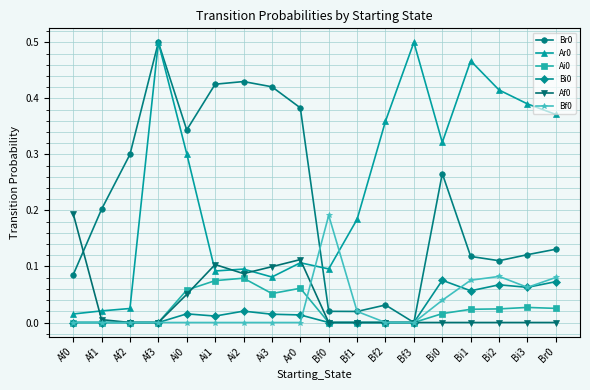

What is the label of the 8th point from the right?

Bf1